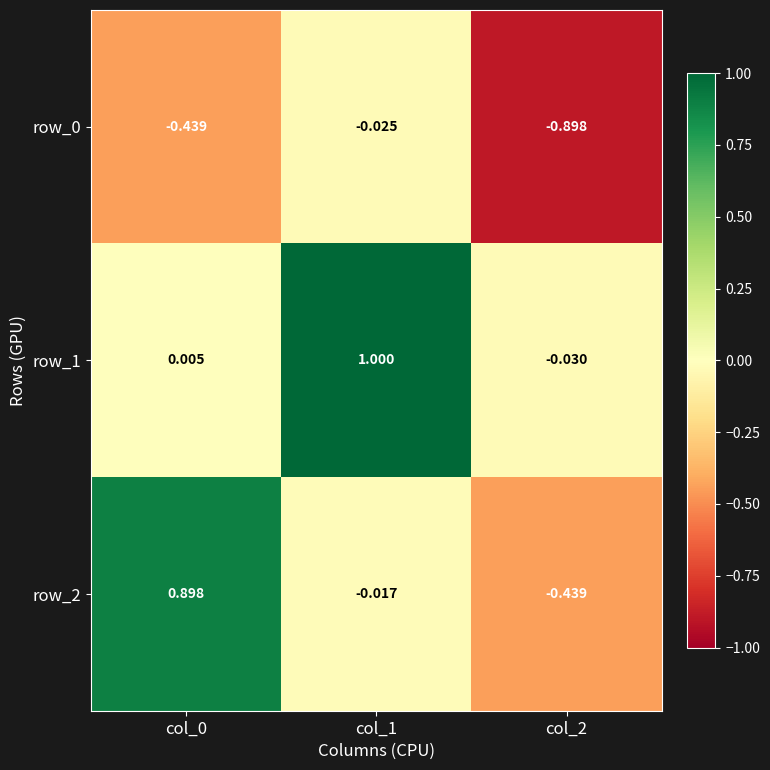

Is the value of row_1 at col_1 greater than the value of row_2 at col_0?

Yes